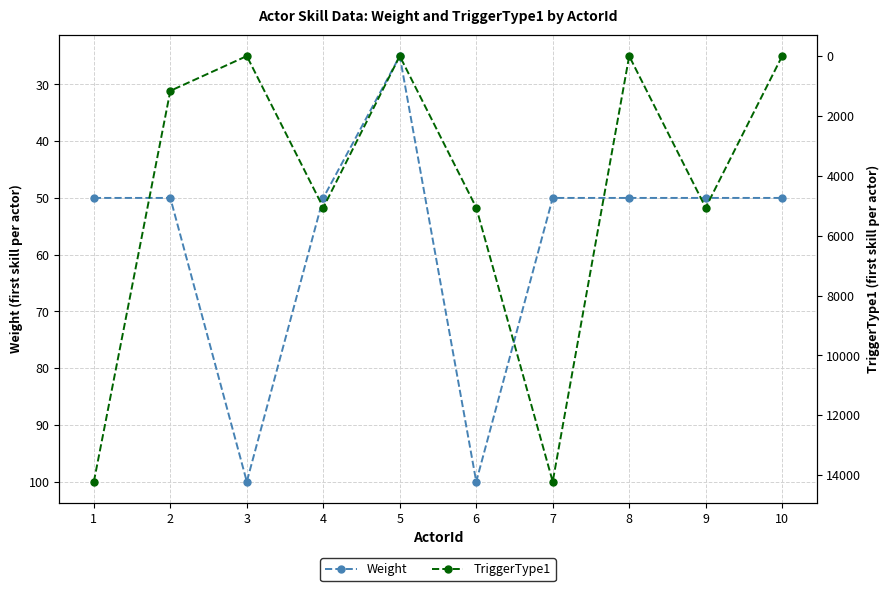

What is the value of the Weight point at the 5th from the left?

25